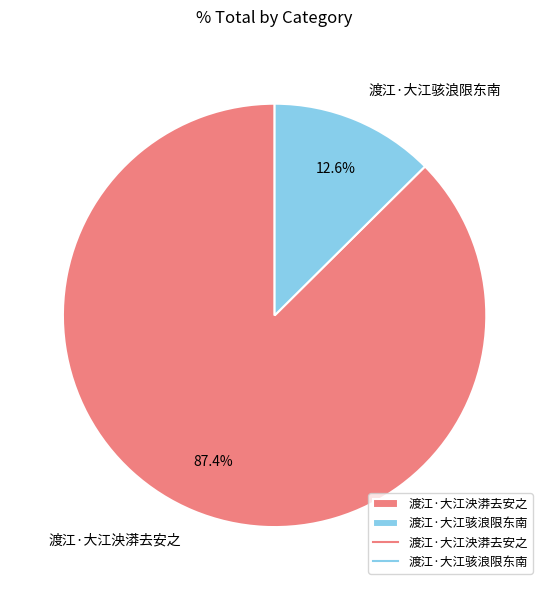

What is the majority slice?

渡江·大江泱漭去安之